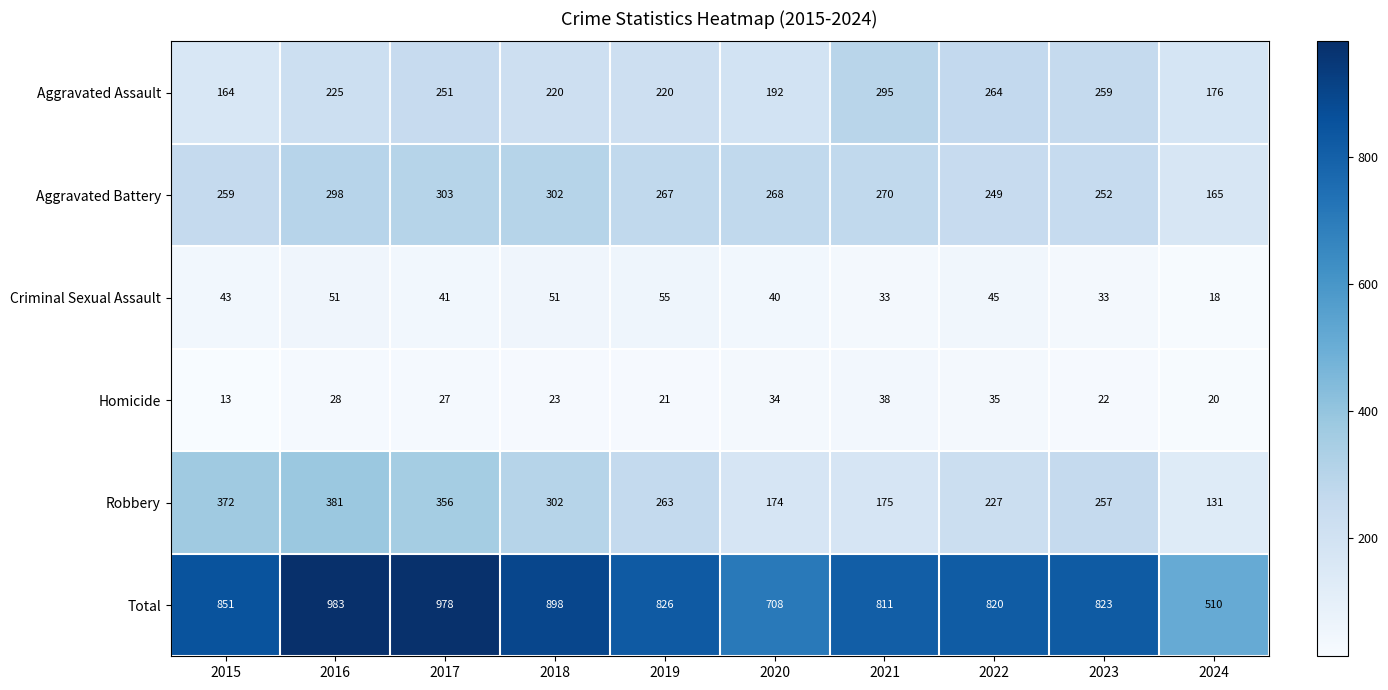

What is the sum of the Criminal Sexual Assault values at 2023 and 2024?

51